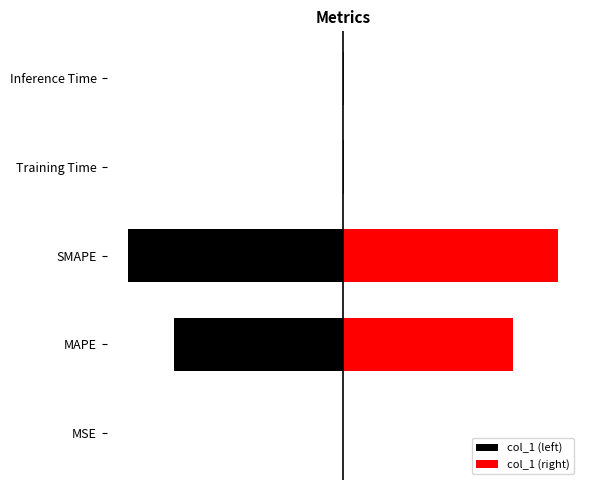

Which series has the widest spread of values?

col_1 (left)